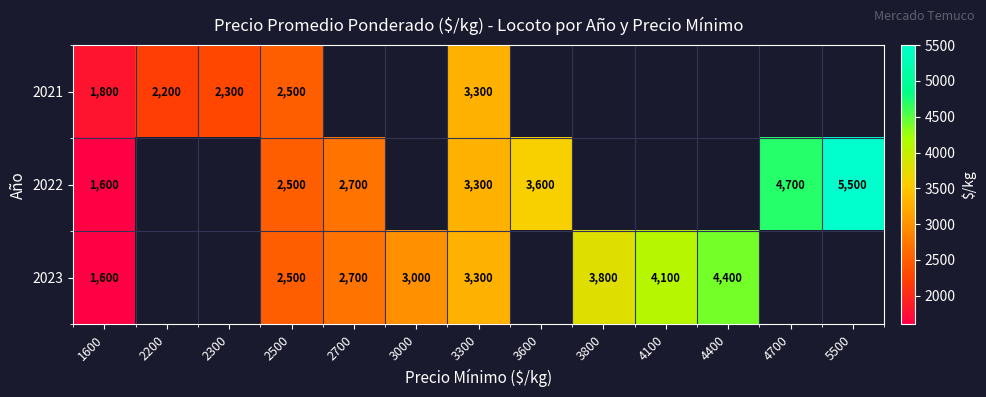

The value of 2021 at 2200 is 2200. True or false?

True